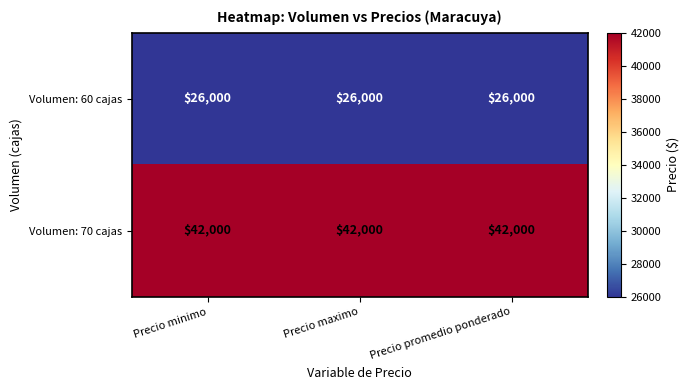

What is the smallest value displayed?

26000